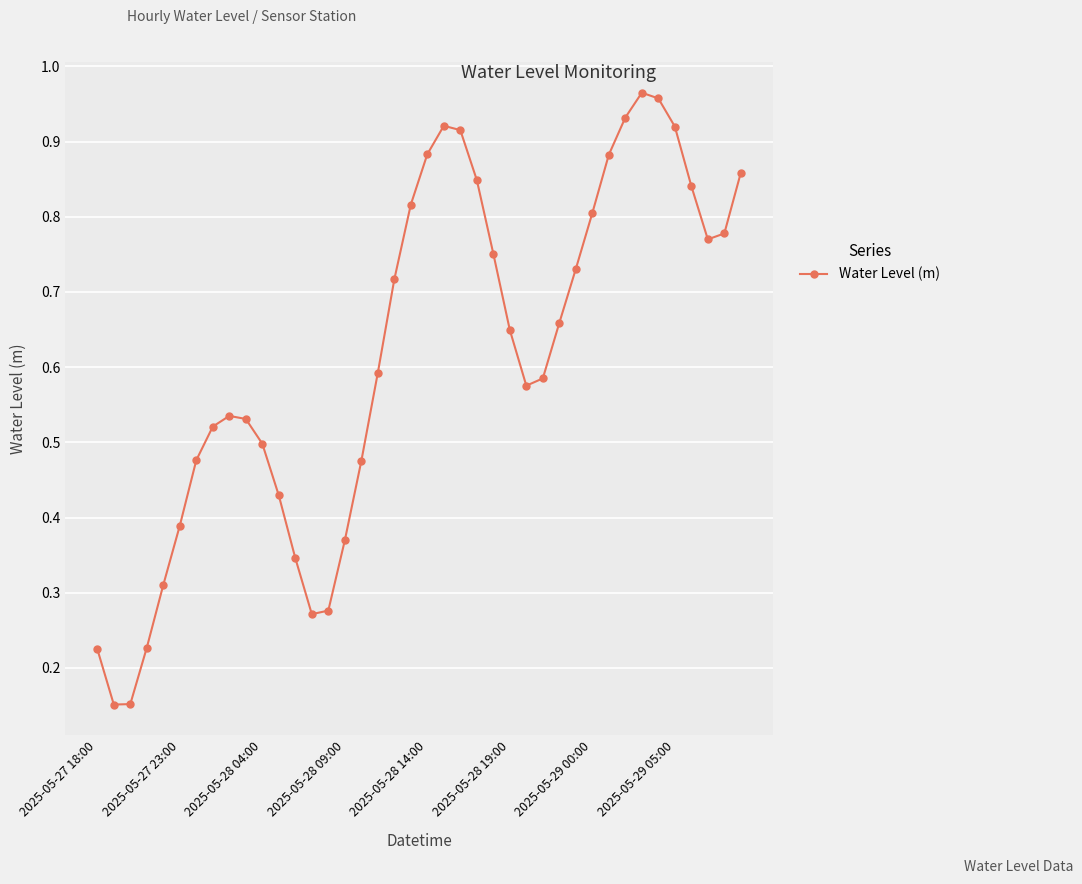

What is the sum of all values?

24.5